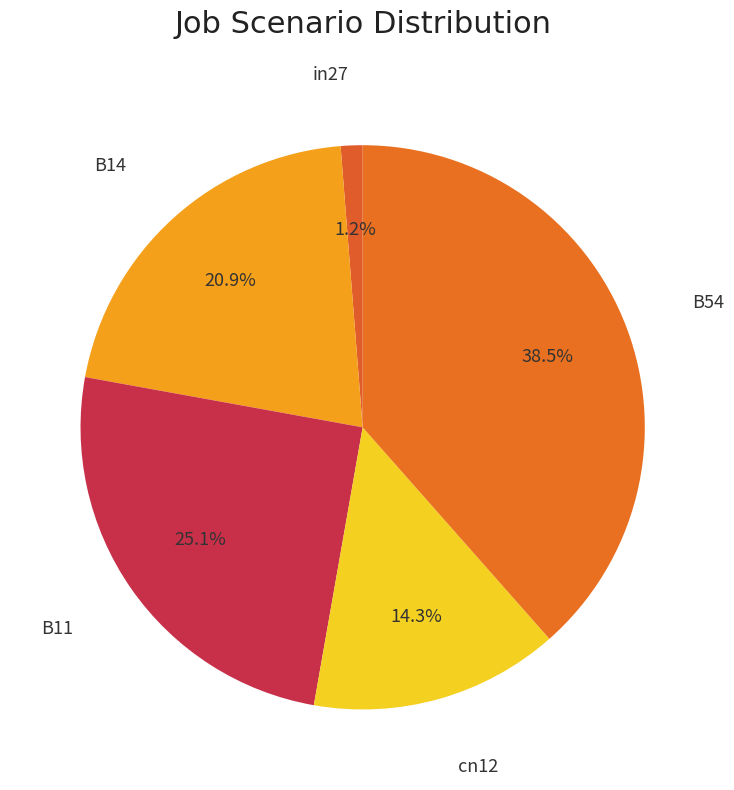

How many segments does this pie chart have?

5